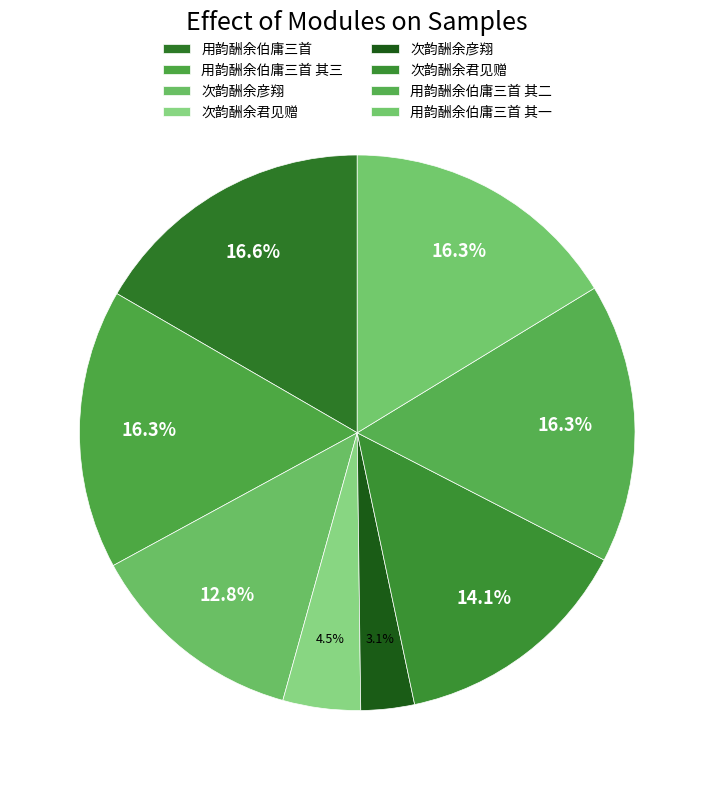

How many slices are in this pie chart?

8